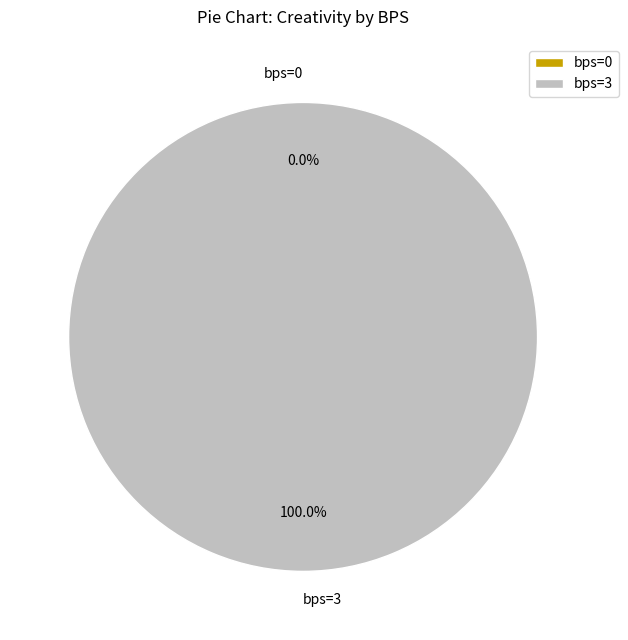

To the nearest percent, what is the difference between the largest and smallest slice percentages?

100%